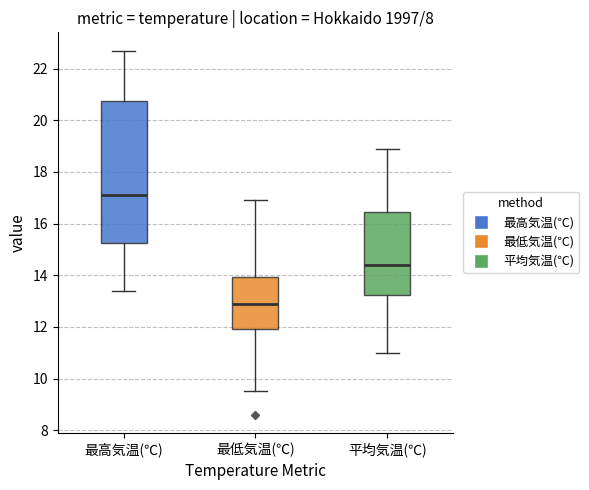

Where does the median line of the box for 平均気温(℃) sit on the y-axis? The values are not printed on the chart, so give them approximately, as read against the axis.

14.4